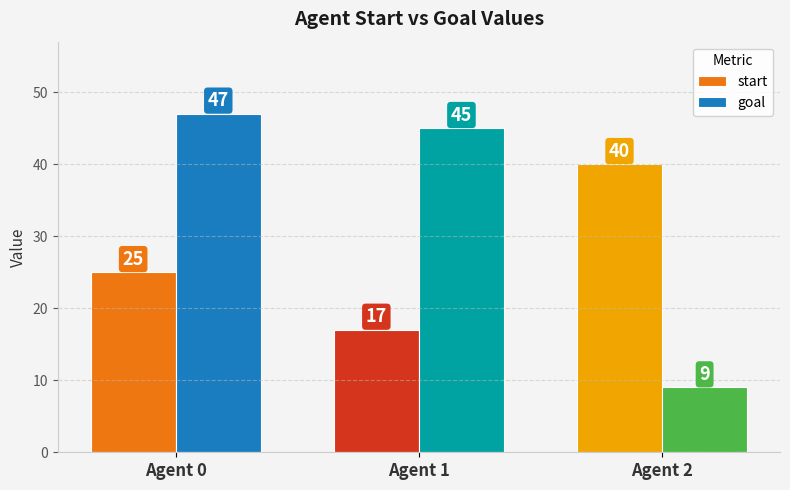

What is the difference between the highest and lowest values at Agent 0?

22